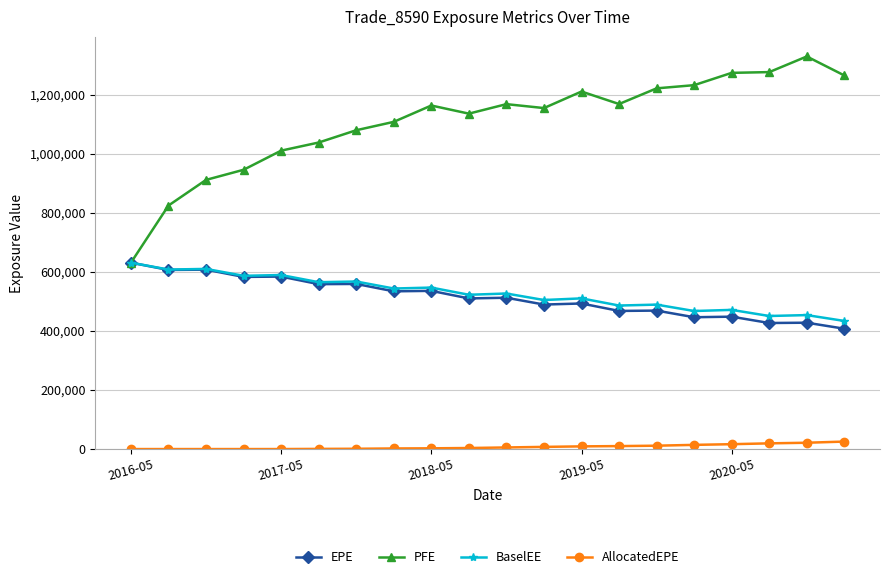

Count the number of data series in this chart.

4